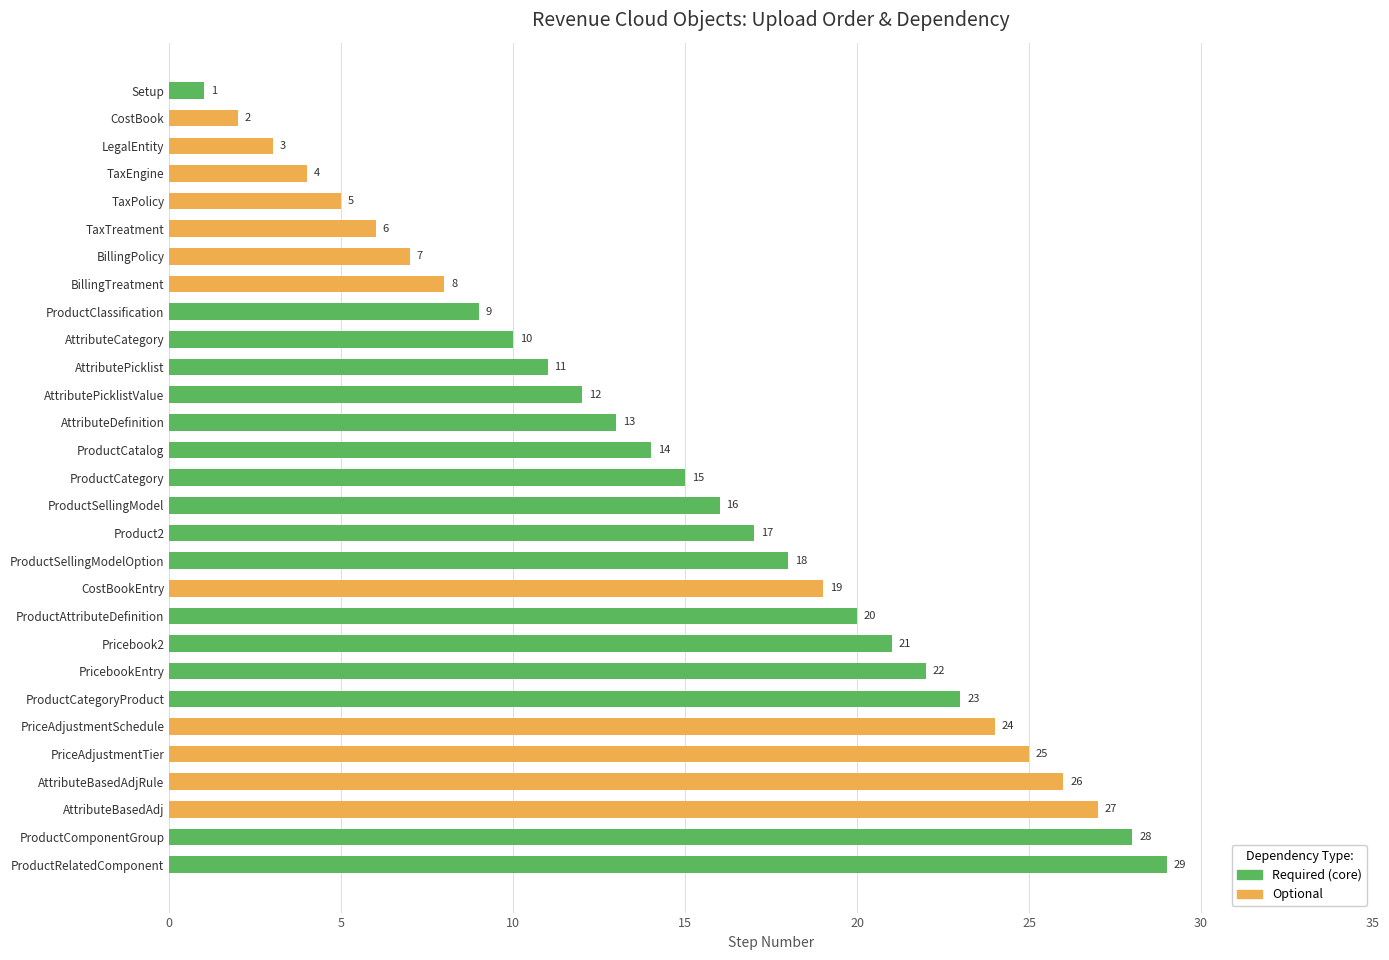

What is the maximum value shown in the chart?

29